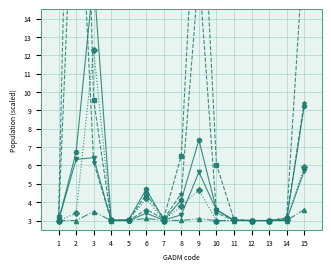

Which has a higher value, 7 or 2?

2